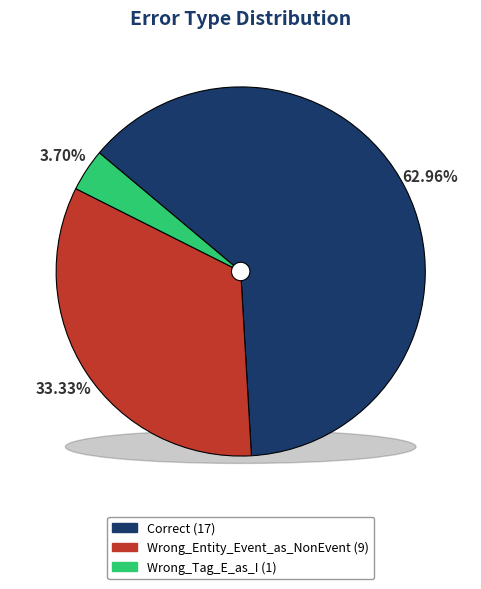

What is the change in value from Correct to Wrong_Tag_E_as_I?

-16